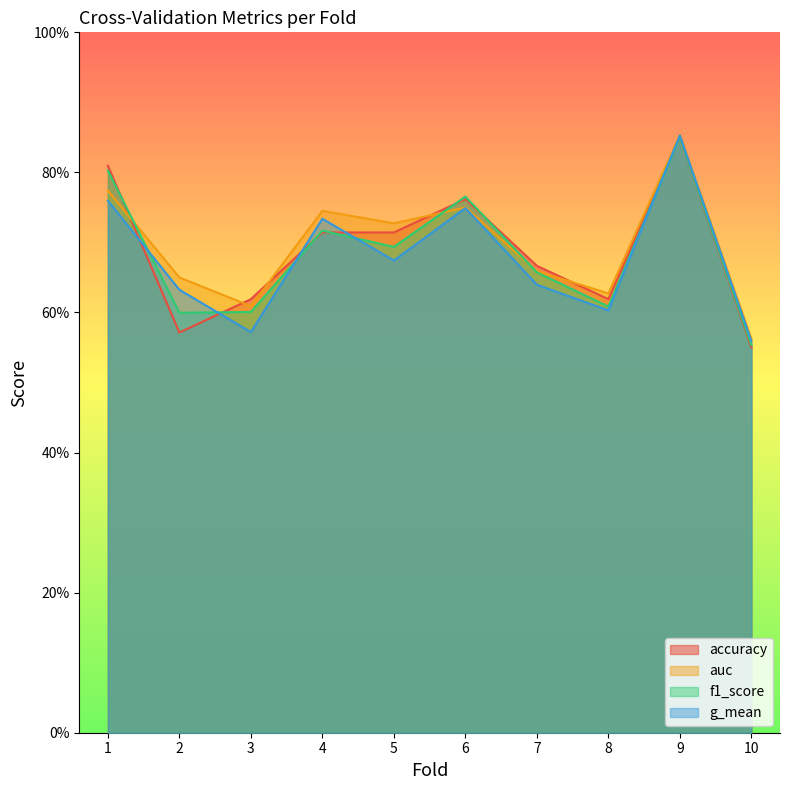

What is the average value of the f1_score series?

0.7